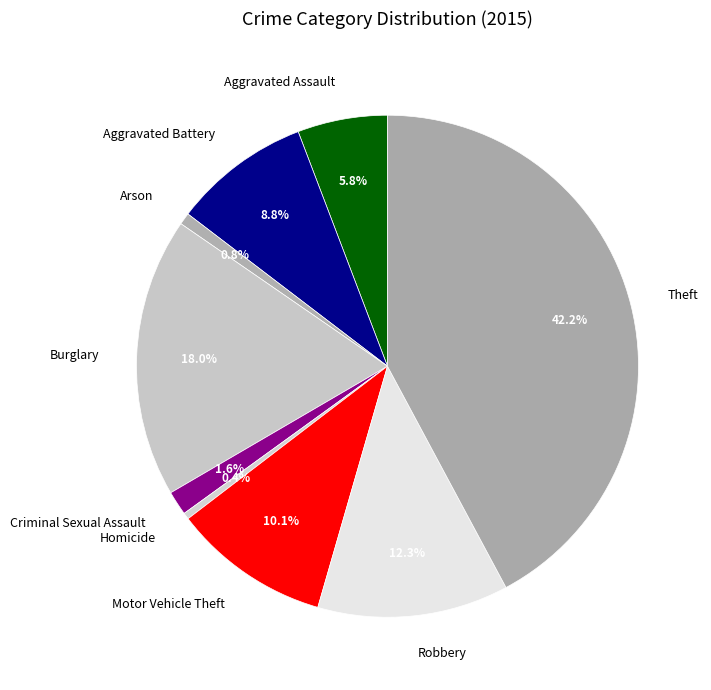

To the nearest percent, what portion does Aggravated Battery represent?

9%